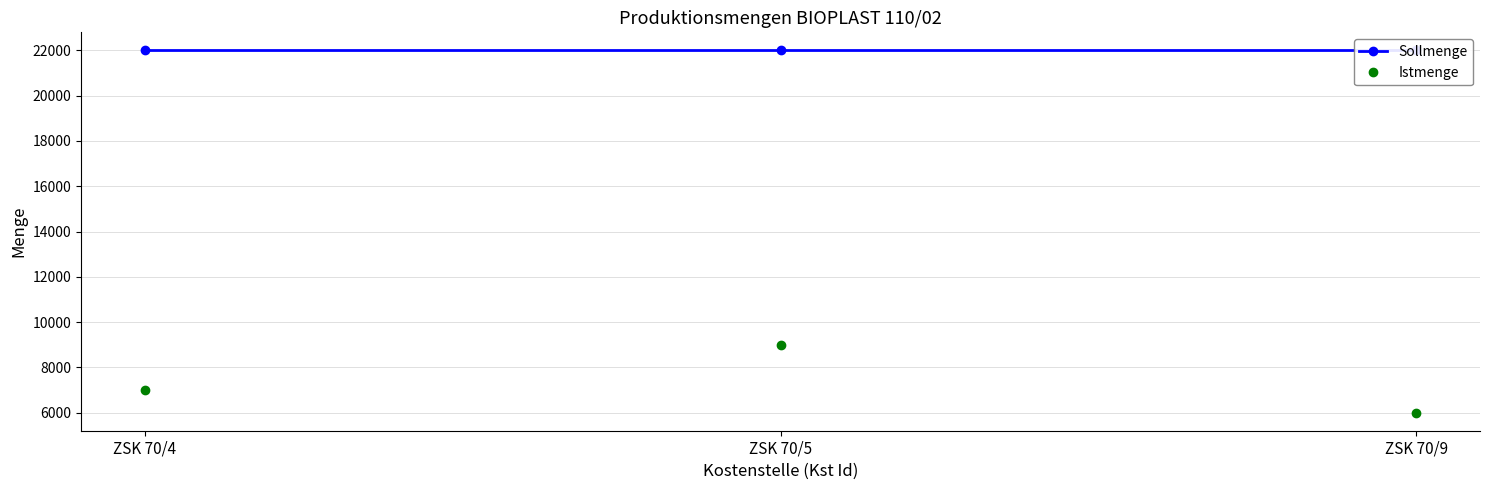

What is the maximum value for Istmenge?

9000